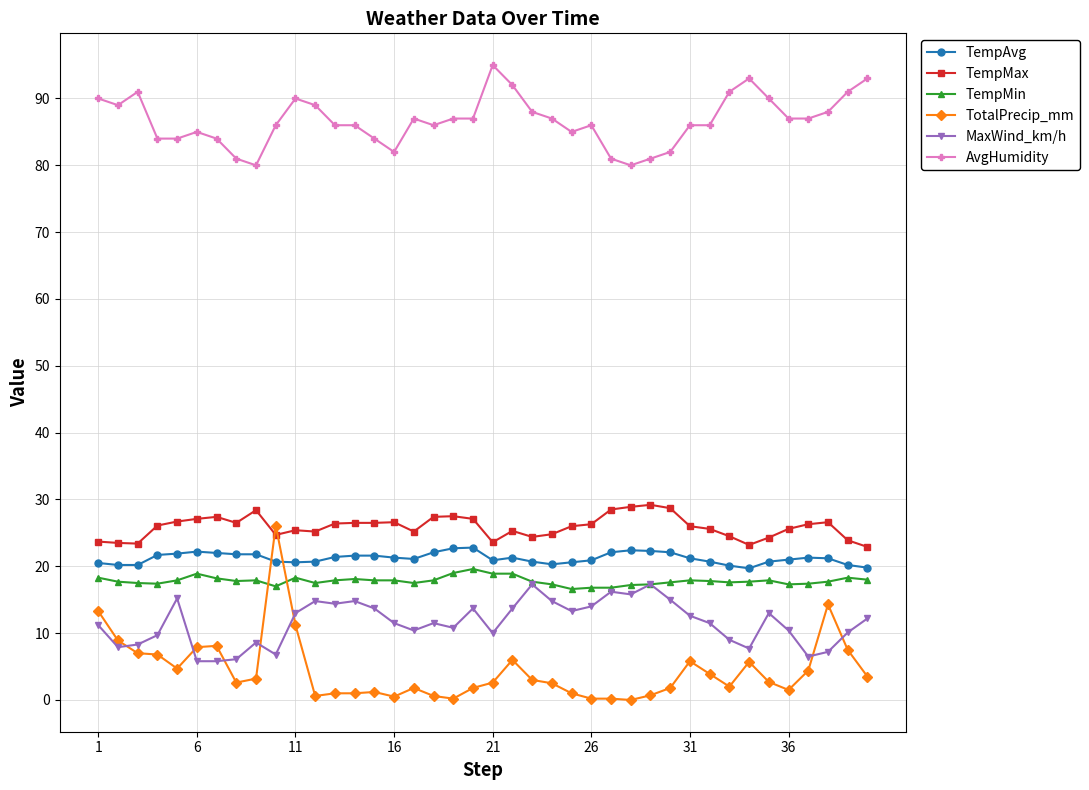

True or false: TempAvg and TempMin cross at least once.

False